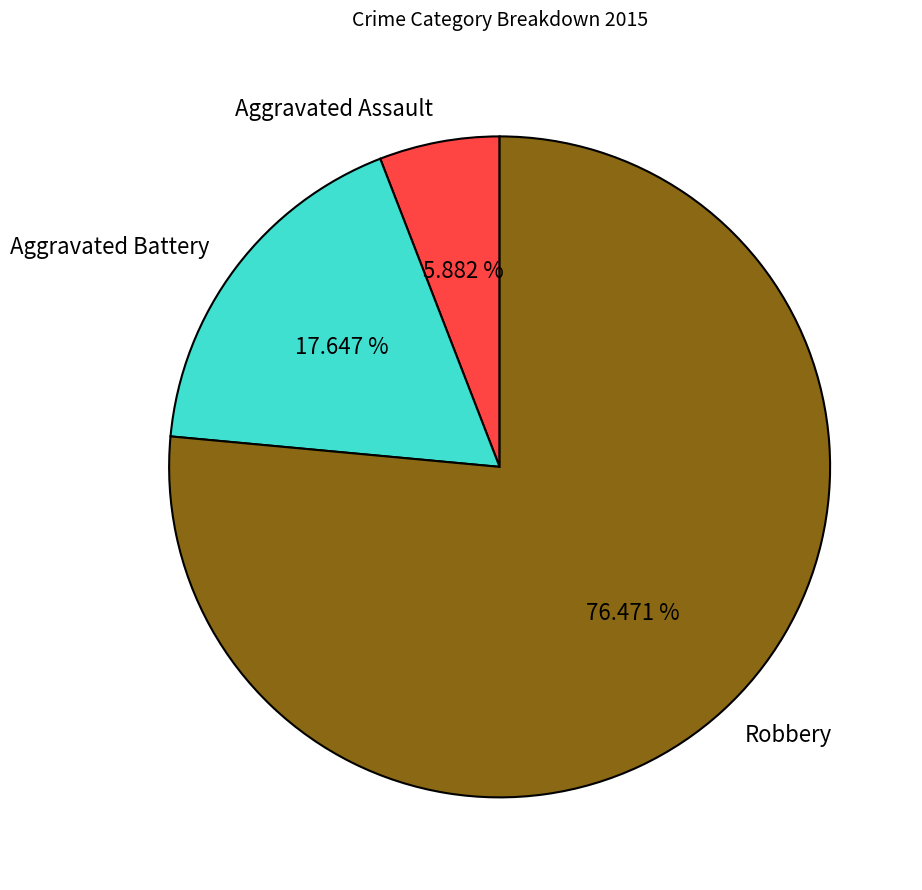

To the nearest percent, what portion does Robbery represent?

76%